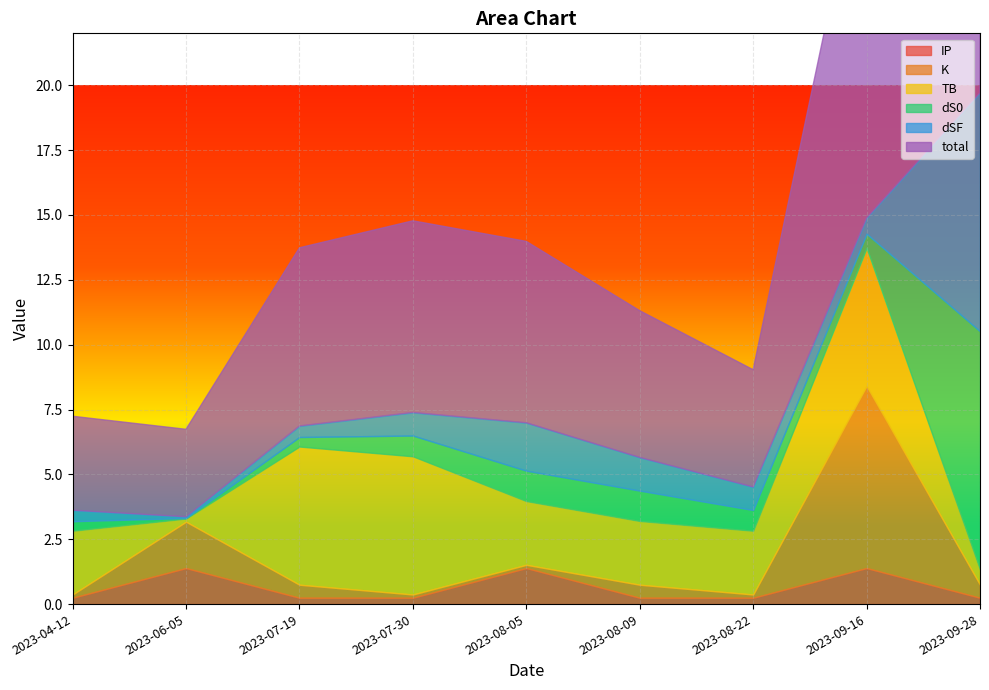

Where do dSF and TB first cross each other?

2023-09-28 and 2023-09-16